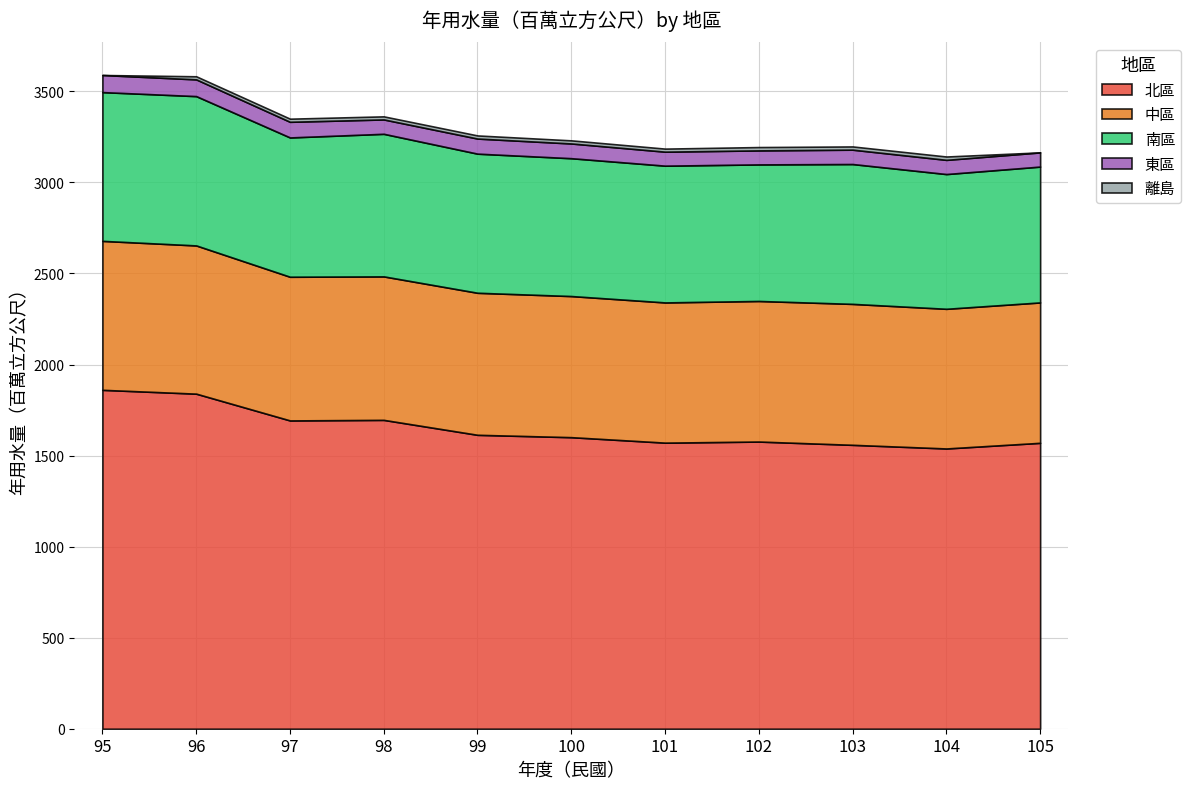

What is the spread (max minus min) of values at 98?

1679.2